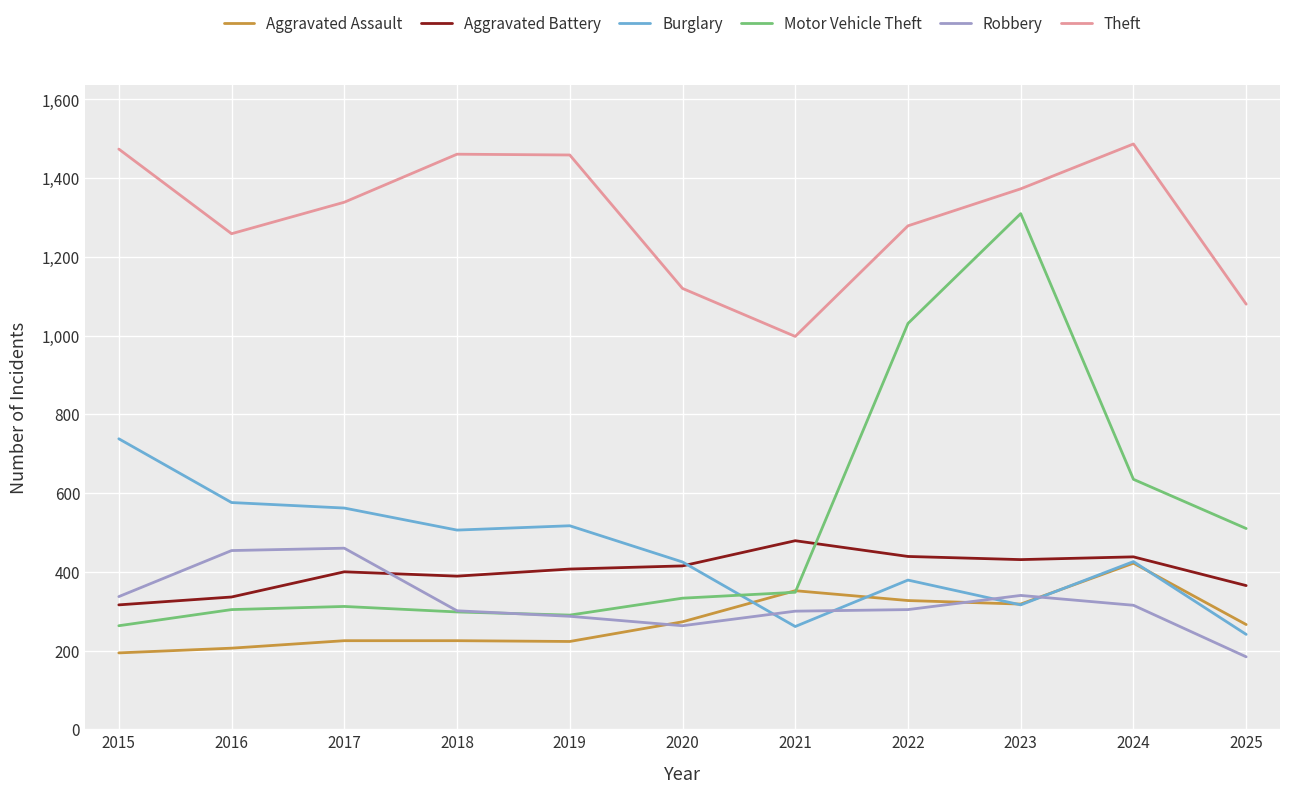

What is the greatest value displayed?

1487